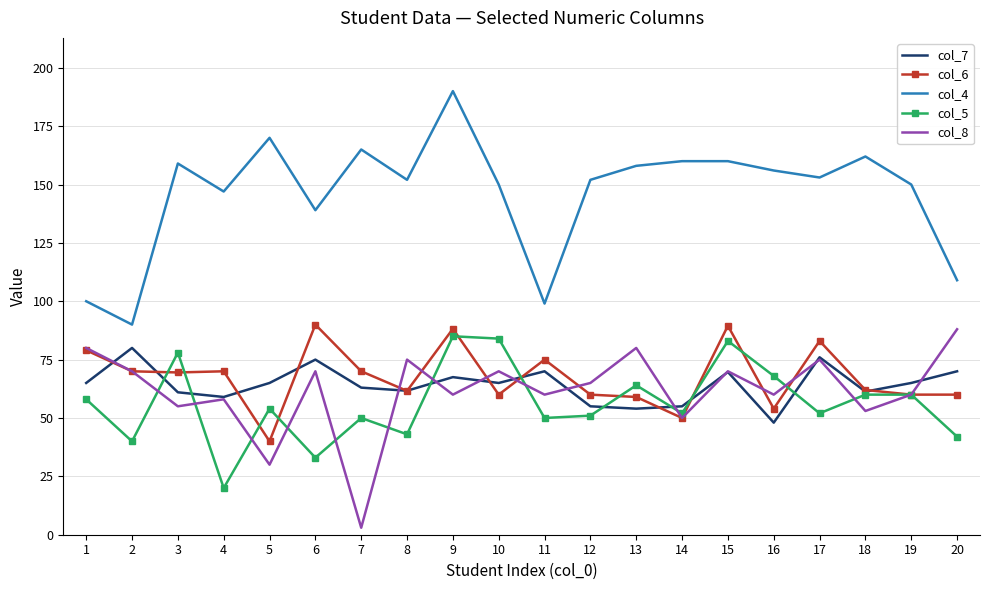

The col_6 series shows 57.4 at 17. True or false?

False